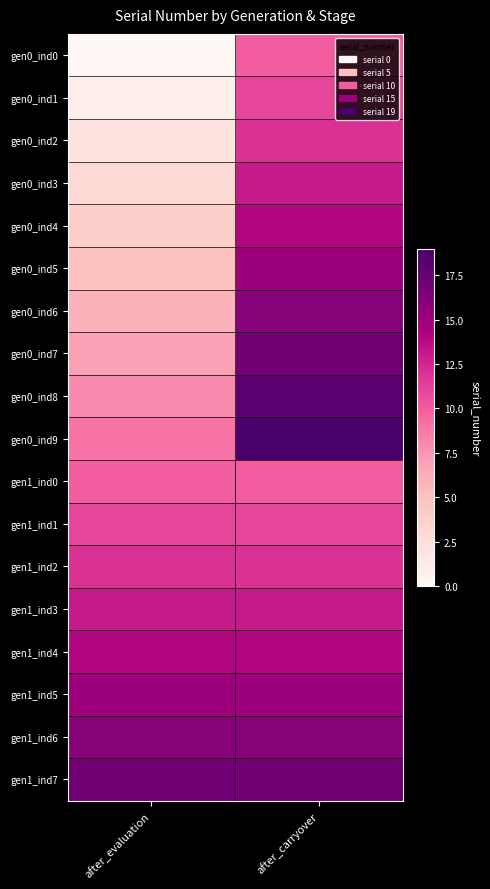

At which category is the sum across all series the highest?

after_carryover